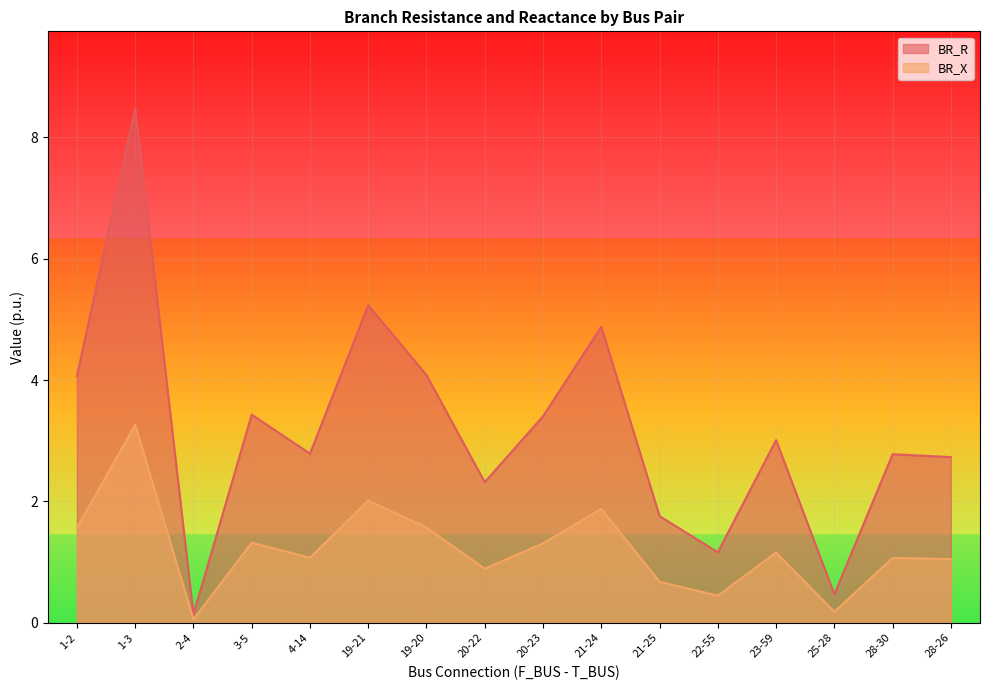

What is the difference between the maximum and minimum values in the BR_R series?

8.3